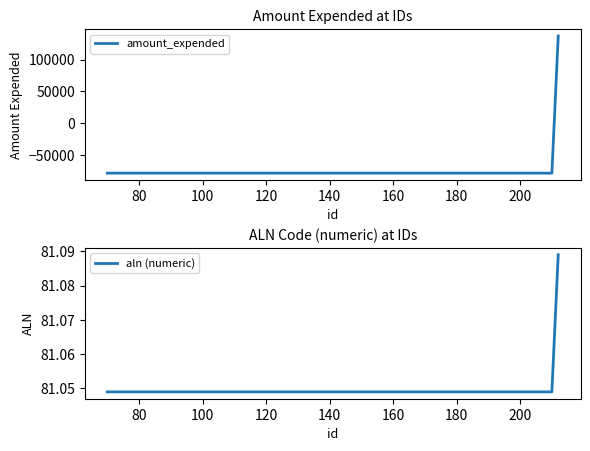

Which series has the largest range (max minus min)?

amount_expended